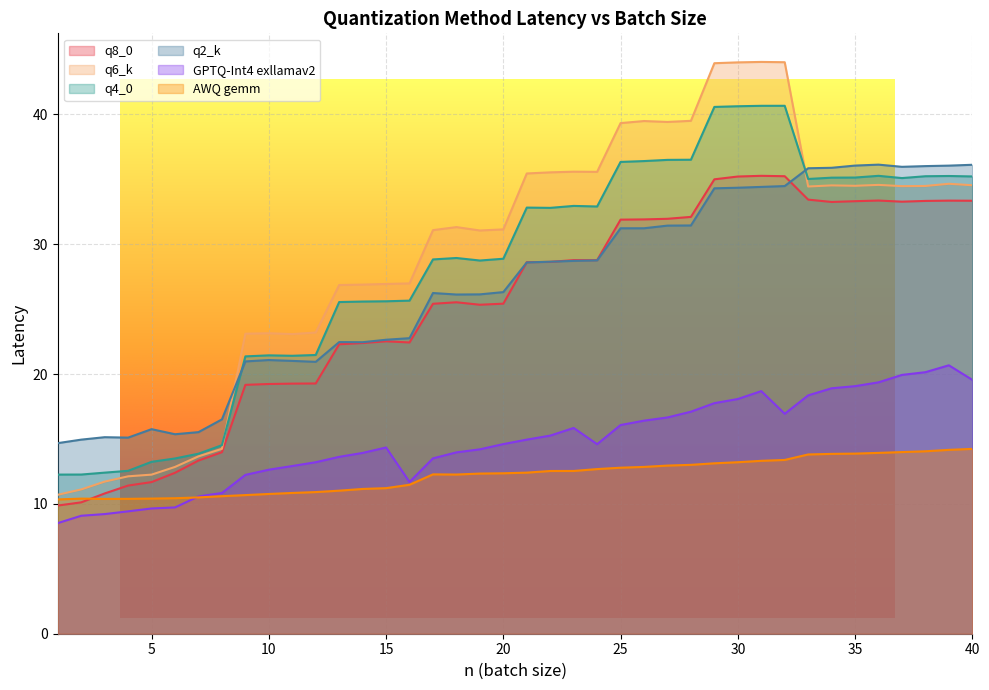

How many data points in q4_0 are less than 32?

20